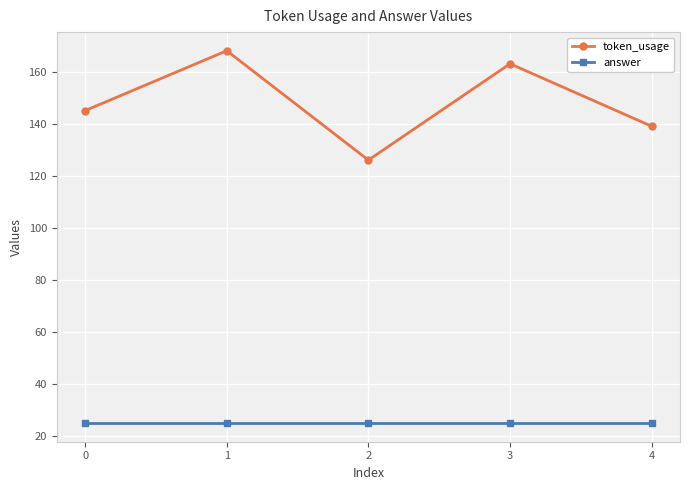

Count the number of data series in this chart.

2